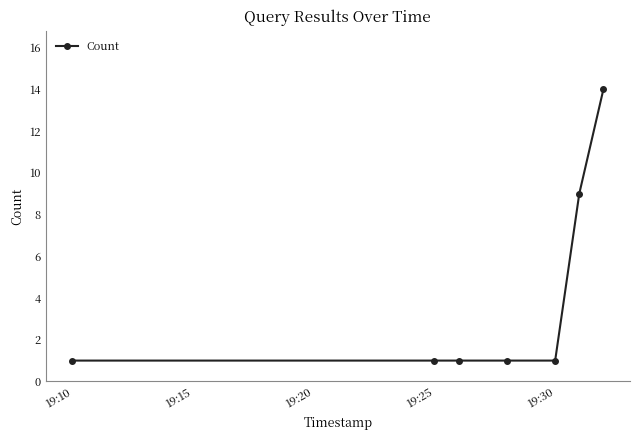

How many values are between 1 and 9?

6